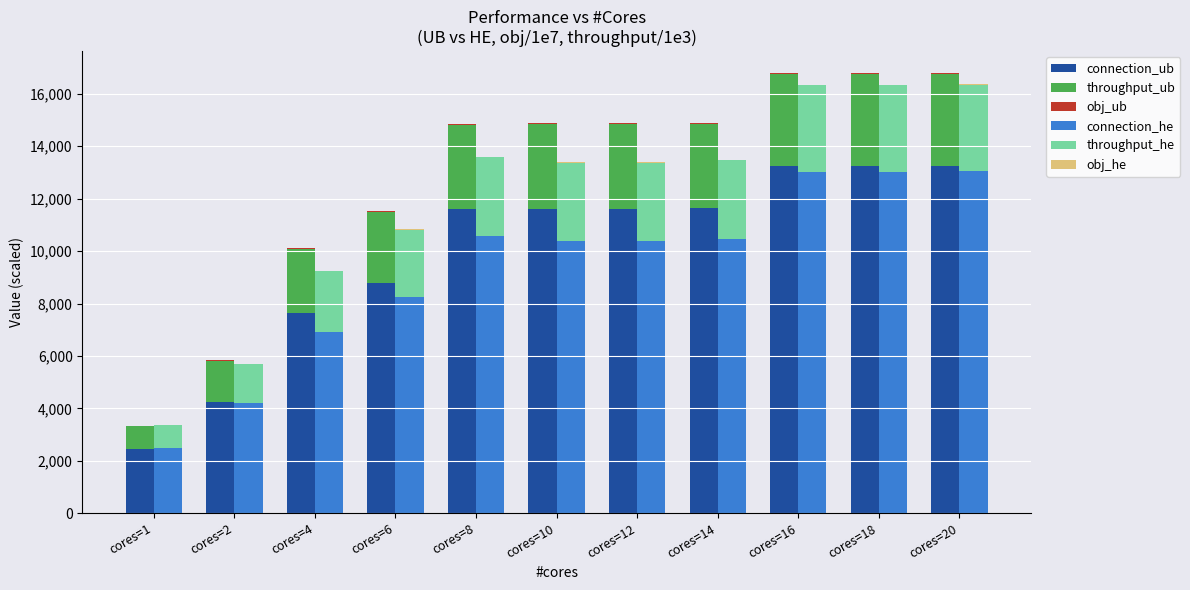

What is the value of the throughput_he bar at the 1st from the left?

846.9